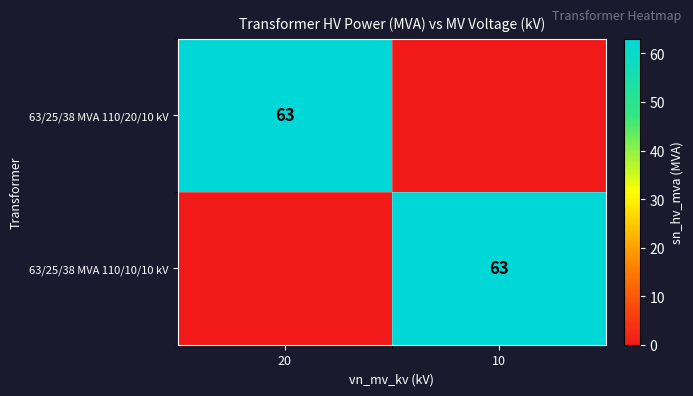

The 63/25/38 MVA 110/10/10 kV series shows 63 at 10. True or false?

True